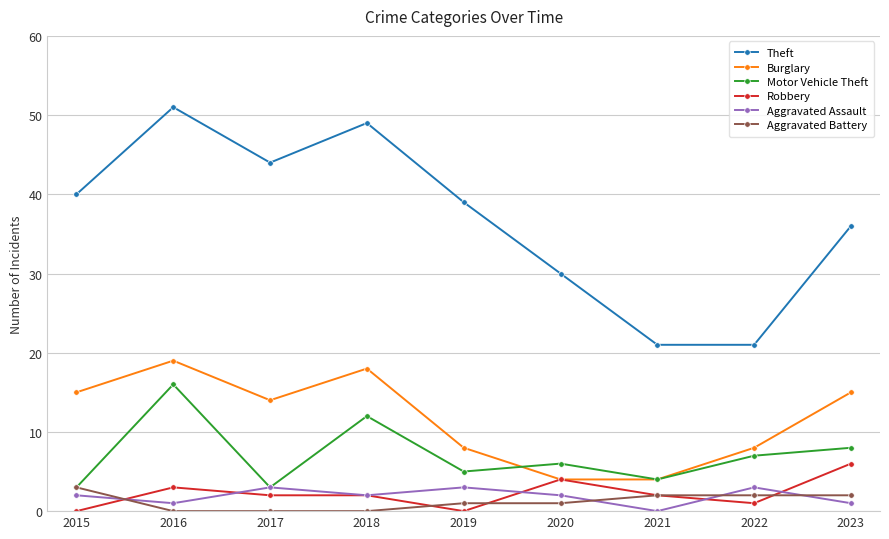

Where is the first local minimum for Motor Vehicle Theft?

2017